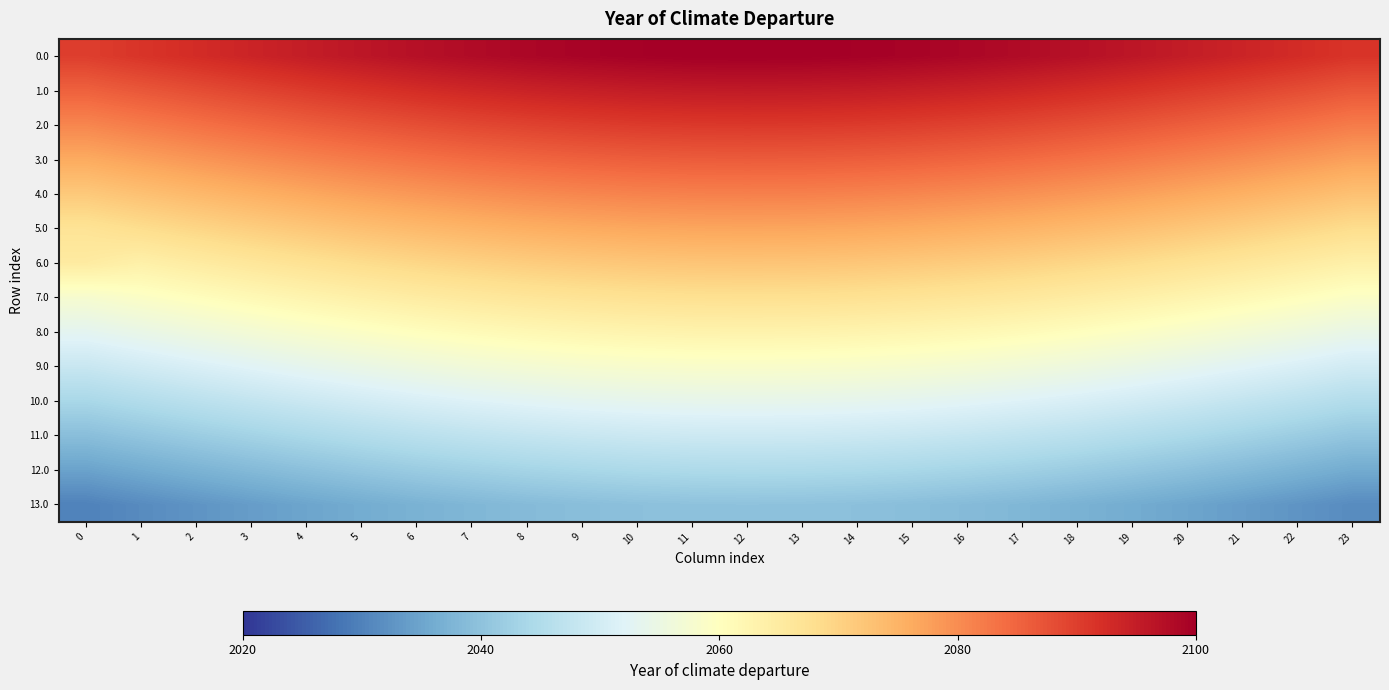

Reading right to left, list all the values displayed in this chart.

0.0: 23=2091.3	22=2092.6	21=2093.8	20=2095.0	19=2096.1	18=2097.1	17=2097.9	16=2098.7	15=2099.2	14=2099.7	13=2099.9	12=2100.0	11=2099.9	10=2099.7	9=2099.2	8=2098.7	7=2097.9	6=2097.1	5=2096.1	4=2095.0	3=2093.8	2=2092.6	1=2091.3	0=2090.0
1.0: 23=2086.7	22=2088.0	21=2089.2	20=2090.4	19=2091.5	18=2092.5	17=2093.3	16=2094.0	15=2094.6	14=2095.0	13=2095.3	12=2095.4	11=2095.3	10=2095.0	9=2094.6	8=2094.0	7=2093.3	6=2092.5	5=2091.5	4=2090.4	3=2089.2	2=2088.0	1=2086.7	0=2085.4
2.0: 23=2082.1	22=2083.4	21=2084.6	20=2085.8	19=2086.9	18=2087.8	17=2088.7	16=2089.4	15=2090.0	14=2090.4	13=2090.7	12=2090.8	11=2090.7	10=2090.4	9=2090.0	8=2089.4	7=2088.7	6=2087.8	5=2086.9	4=2085.8	3=2084.6	2=2083.4	1=2082.1	0=2080.8
3.0: 23=2077.5	22=2078.7	21=2080.0	20=2081.2	19=2082.2	18=2083.2	17=2084.1	16=2084.8	15=2085.4	14=2085.8	13=2086.1	12=2086.2	11=2086.1	10=2085.8	9=2085.4	8=2084.8	7=2084.1	6=2083.2	5=2082.2	4=2081.2	3=2080.0	2=2078.7	1=2077.5	0=2076.2
4.0: 23=2072.8	22=2074.1	21=2075.4	20=2076.5	19=2077.6	18=2078.6	17=2079.5	16=2080.2	15=2080.8	14=2081.2	13=2081.5	12=2081.5	11=2081.5	10=2081.2	9=2080.8	8=2080.2	7=2079.5	6=2078.6	5=2077.6	4=2076.5	3=2075.4	2=2074.1	1=2072.8	0=2071.5
5.0: 23=2068.2	22=2069.5	21=2070.7	20=2071.9	19=2073.0	18=2074.0	17=2074.9	16=2075.6	15=2076.2	14=2076.6	13=2076.8	12=2076.9	11=2076.8	10=2076.6	9=2076.2	8=2075.6	7=2074.9	6=2074.0	5=2073.0	4=2071.9	3=2070.7	2=2069.5	1=2068.2	0=2066.9
6.0: 23=2063.6	22=2064.9	21=2066.1	20=2067.3	19=2068.4	18=2069.4	17=2070.2	16=2071.0	15=2071.5	14=2072.0	13=2072.2	12=2072.3	11=2072.2	10=2072.0	9=2071.5	8=2071.0	7=2070.2	6=2069.4	5=2068.4	4=2067.3	3=2066.1	2=2064.9	1=2063.6	0=2065.0
7.0: 23=2059.0	22=2060.3	21=2061.5	20=2062.7	19=2063.8	18=2064.8	17=2065.6	16=2066.4	15=2066.9	14=2067.4	13=2067.6	12=2067.7	11=2067.6	10=2067.4	9=2066.9	8=2066.4	7=2065.6	6=2064.8	5=2063.8	4=2062.7	3=2061.5	2=2060.3	1=2059.0	0=2057.7
8.0: 23=2054.4	22=2055.7	21=2056.9	20=2058.1	19=2059.2	18=2060.1	17=2061.0	16=2061.7	15=2062.3	14=2062.7	13=2063.0	12=2063.1	11=2063.0	10=2062.7	9=2062.3	8=2061.7	7=2061.0	6=2060.1	5=2059.2	4=2058.1	3=2056.9	2=2055.7	1=2054.4	0=2053.1
9.0: 23=2049.8	22=2051.0	21=2052.3	20=2053.5	19=2054.5	18=2055.5	17=2056.4	16=2057.1	15=2057.7	14=2058.1	13=2058.4	12=2058.5	11=2058.4	10=2058.1	9=2057.7	8=2057.1	7=2056.4	6=2055.5	5=2054.5	4=2053.5	3=2052.3	2=2051.0	1=2049.8	0=2048.5
10.0: 23=2045.2	22=2046.4	21=2047.7	20=2048.8	19=2049.9	18=2050.9	17=2051.8	16=2052.5	15=2053.1	14=2053.5	13=2053.8	12=2053.8	11=2053.8	10=2053.5	9=2053.1	8=2052.5	7=2051.8	6=2050.9	5=2049.9	4=2048.8	3=2047.7	2=2046.4	1=2045.2	0=2043.8
11.0: 23=2040.5	22=2041.8	21=2043.1	20=2044.2	19=2045.3	18=2046.3	17=2047.2	16=2047.9	15=2048.5	14=2048.9	13=2049.1	12=2049.2	11=2049.1	10=2048.9	9=2048.5	8=2047.9	7=2047.2	6=2046.3	5=2045.3	4=2044.2	3=2043.1	2=2041.8	1=2040.5	0=2039.2
12.0: 23=2035.9	22=2037.2	21=2038.4	20=2039.6	19=2040.7	18=2041.7	17=2042.5	16=2043.3	15=2043.9	14=2044.3	13=2044.5	12=2044.6	11=2044.5	10=2044.3	9=2043.9	8=2043.3	7=2042.5	6=2041.7	5=2040.7	4=2039.6	3=2038.4	2=2037.2	1=2035.9	0=2034.6
13.0: 23=2031.3	22=2032.6	21=2033.8	20=2035.0	19=2036.1	18=2037.1	17=2037.9	16=2038.7	15=2039.2	14=2039.7	13=2039.9	12=2040.0	11=2039.9	10=2039.7	9=2039.2	8=2038.7	7=2037.9	6=2037.1	5=2036.1	4=2035.0	3=2033.8	2=2032.6	1=2031.3	0=2030.0